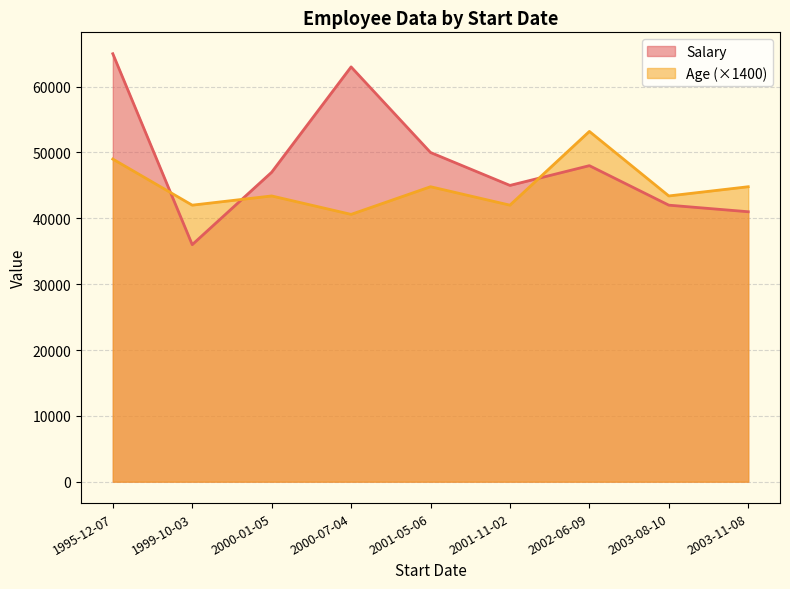

In Salary, how many points are higher than both neighbors (excluding endpoints)?

2